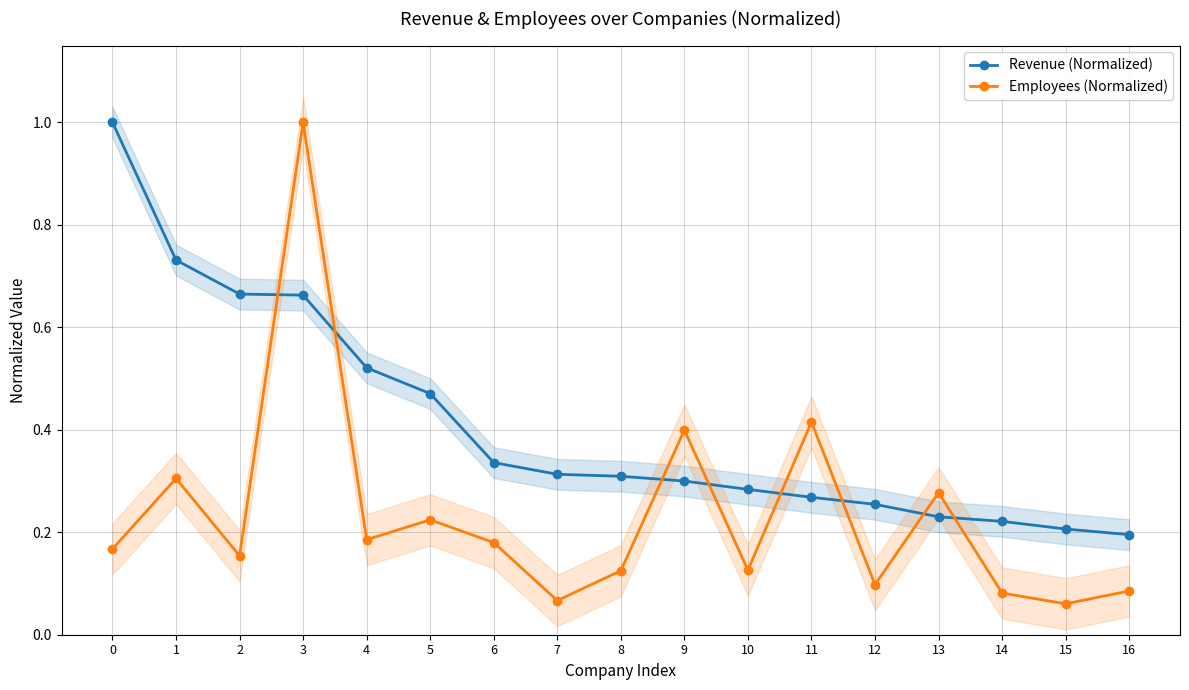

Which category has the lowest value in the Revenue (Normalized) series?

16